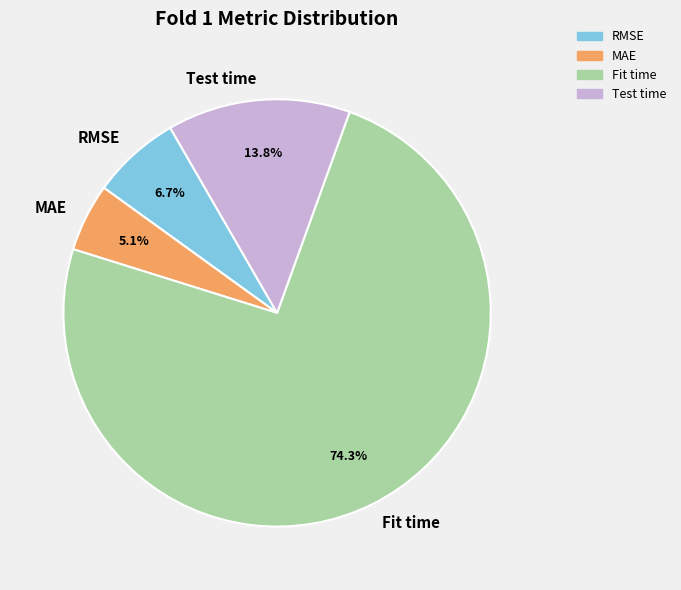

True or false: MAE accounts for 14% of the total.

False